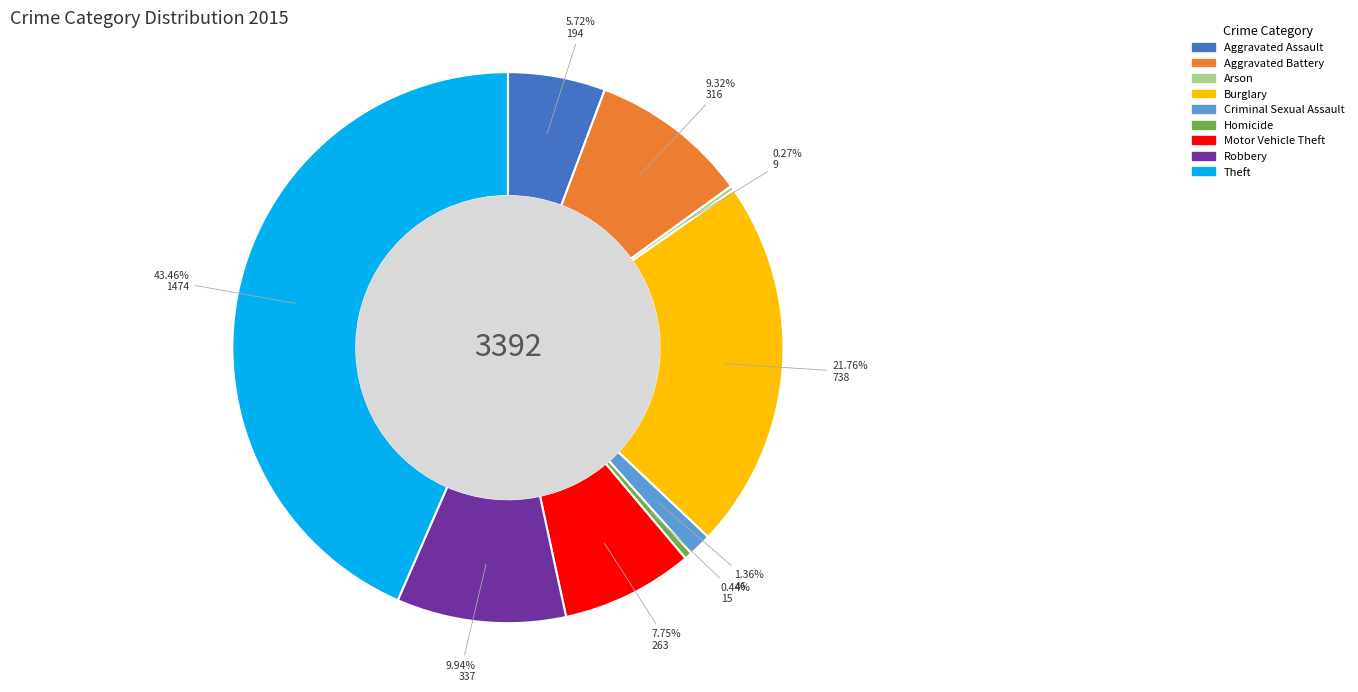

What is the ratio of the value at Robbery to the value at Homicide?

22.5